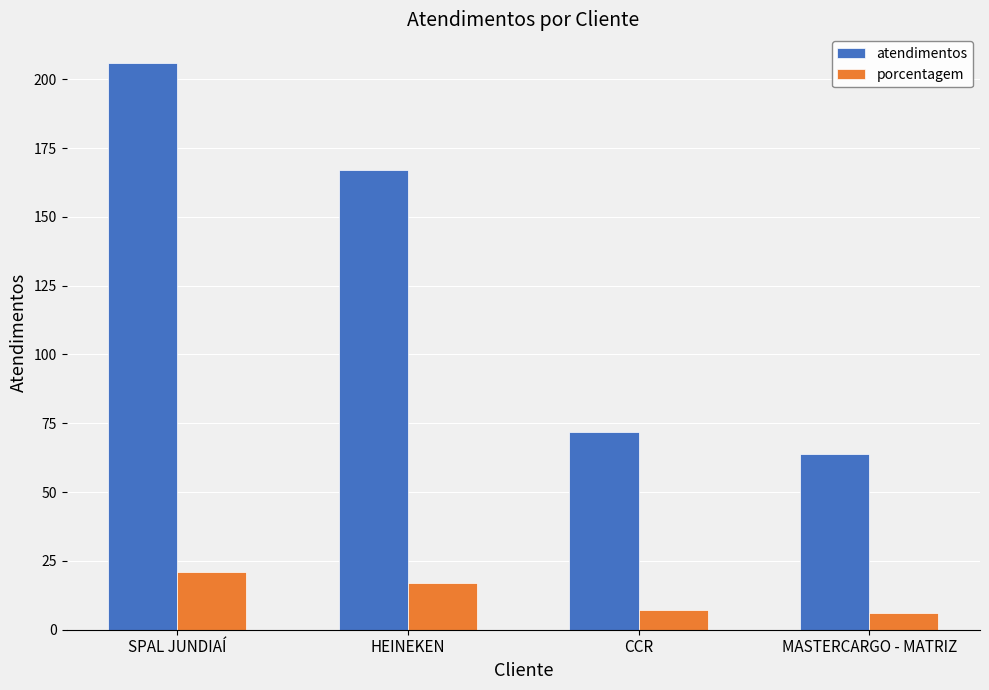

At which category is the sum across all series the highest?

SPAL JUNDIAÍ